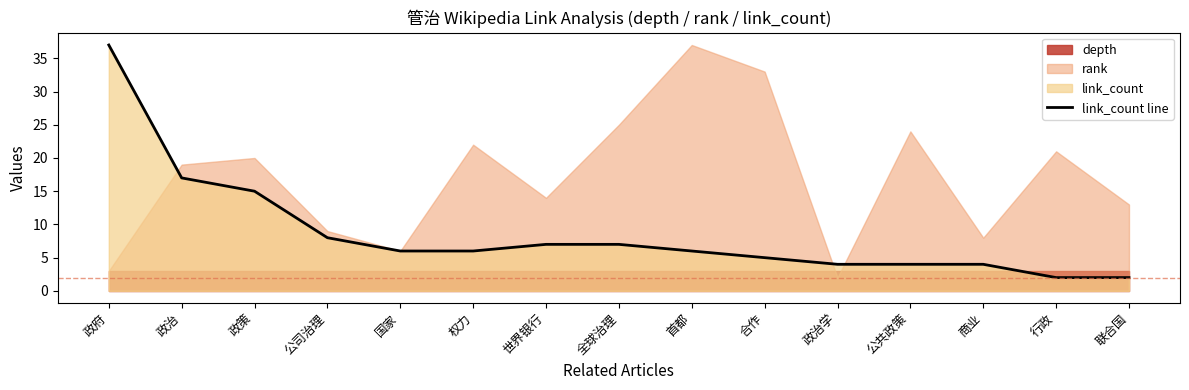

What is the sum of the values at 公司治理 and 联合国?

10